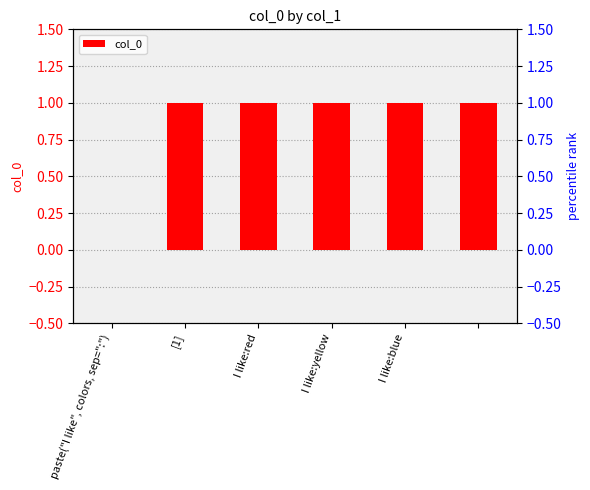

What is the maximum value shown in the chart?

1